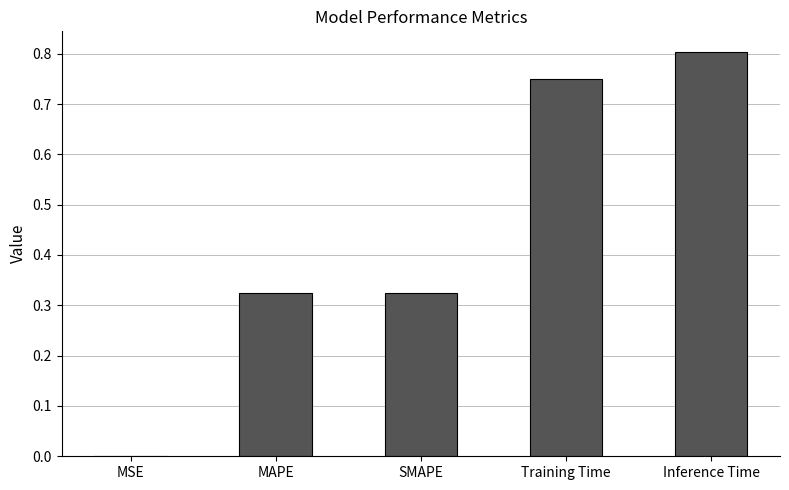

What is the change in value from Training Time to Inference Time?

+0.1